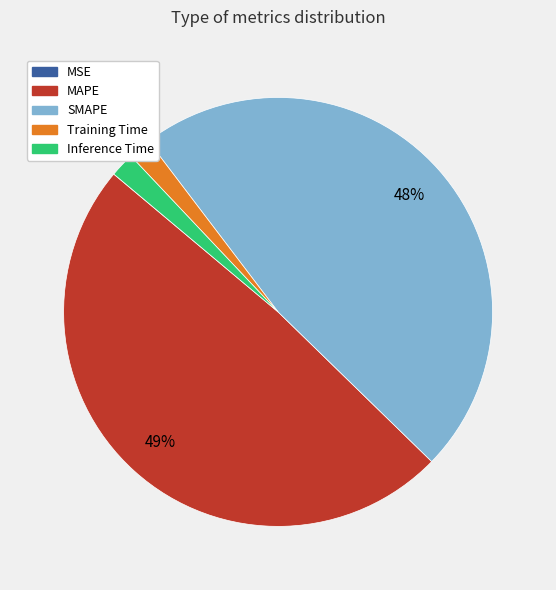

Is there a majority slice in this chart?

No